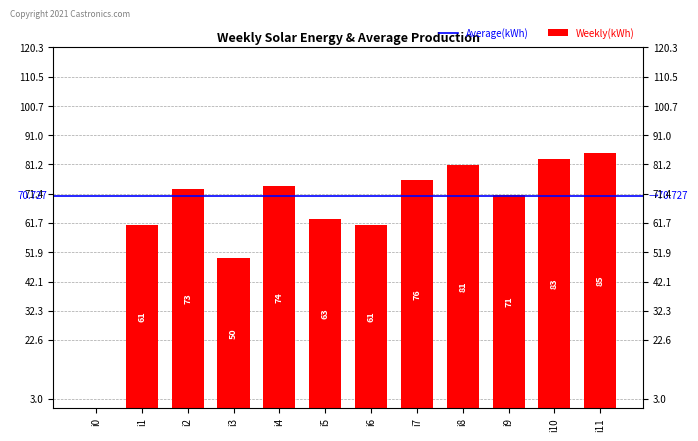

What is the difference between the maximum and second lowest values?

35